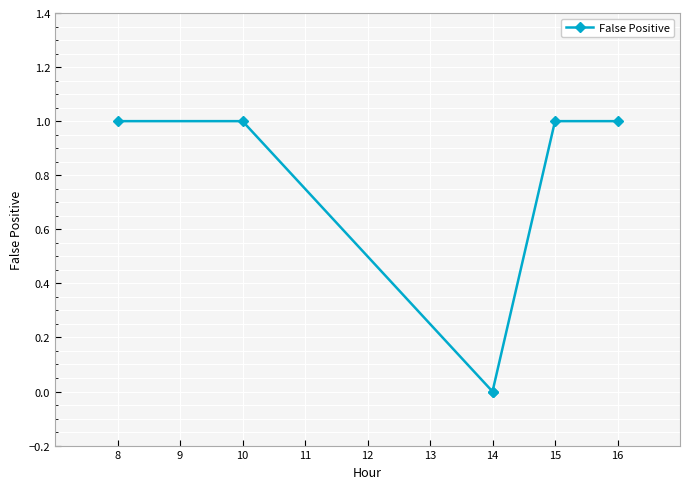

How many positive values are there?

4